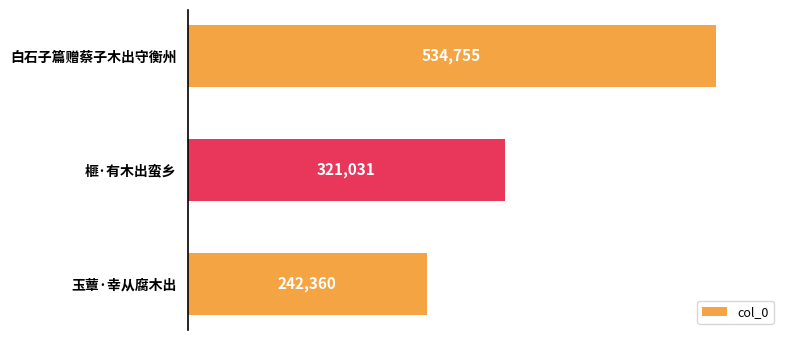

Rank the categories by value from highest to lowest.

白石子篇赠蔡子木出守衡州, 榧·有木出蛮乡, 玉蕈·幸从腐木出